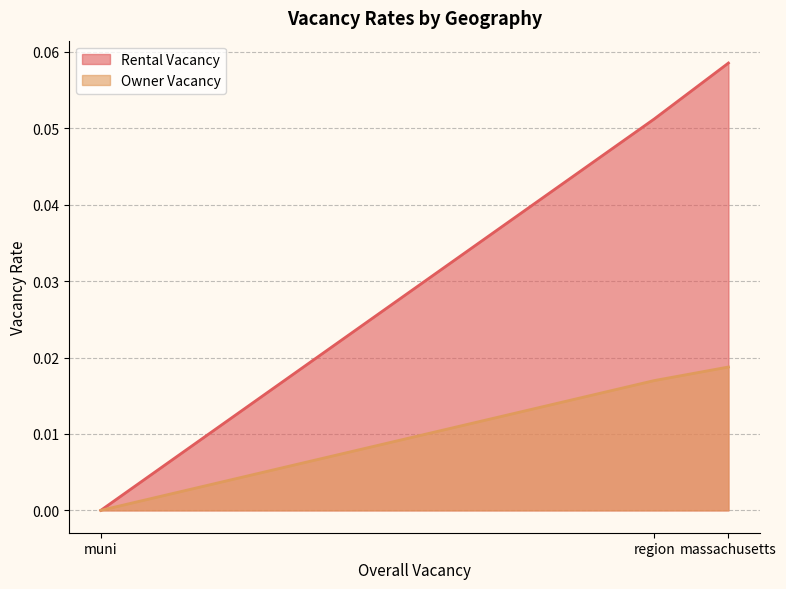

Reading right to left, transcribe all the data shown in this chart.

Rental Vacancy: 0.1	0.1	0.0
Owner Vacancy: 0.0	0.0	0.0